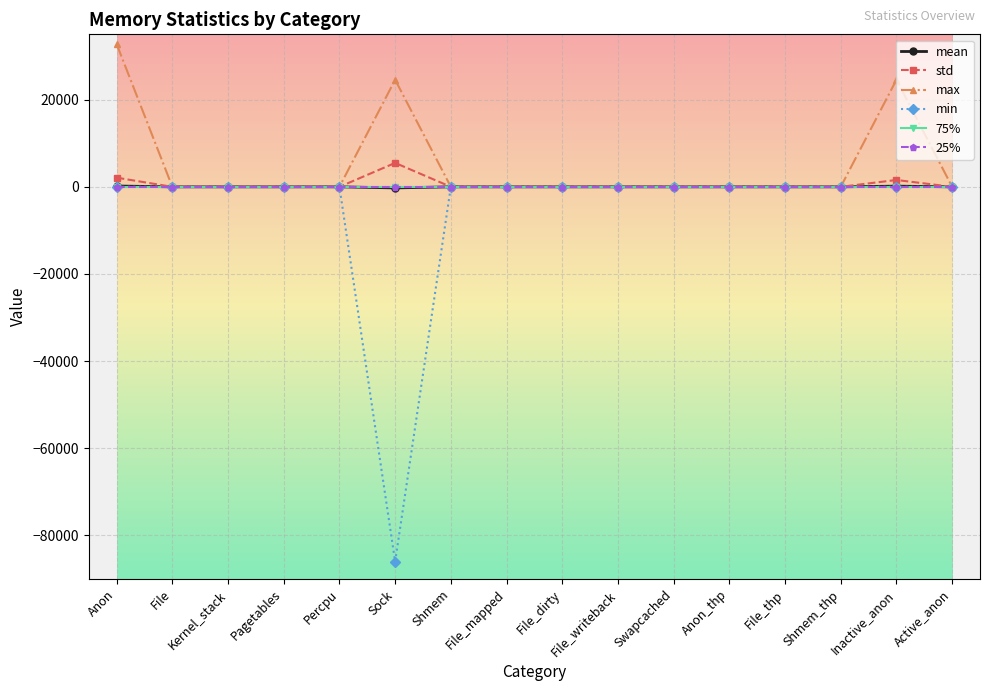

What is the label of the 5th point from the right?

Anon_thp